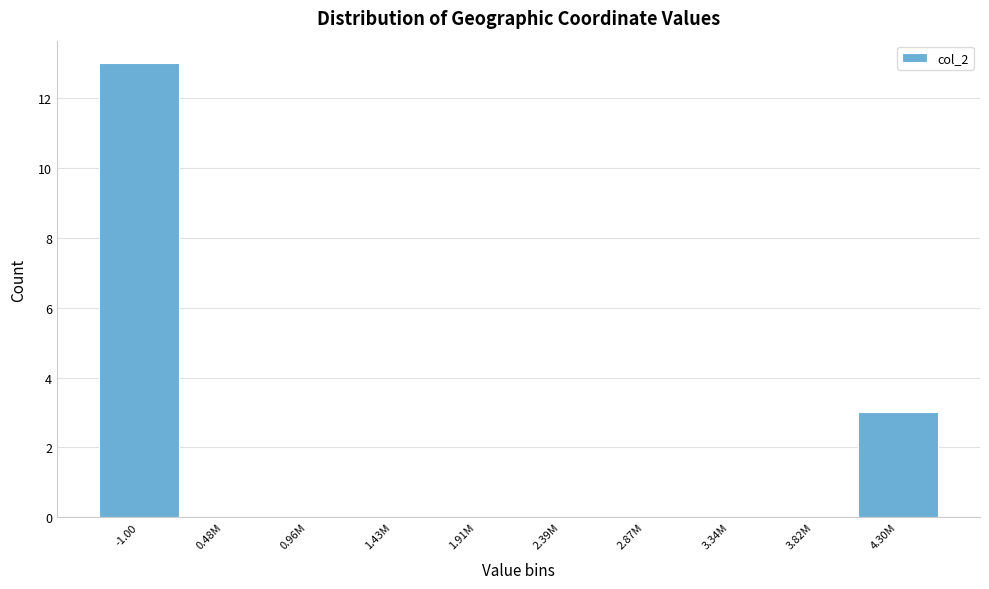

Reading left to right, list all the values displayed in this chart.

-1.00=13	0.48M=0	0.96M=0	1.43M=0	1.91M=0	2.39M=0	2.87M=0	3.34M=0	3.82M=0	4.30M=3